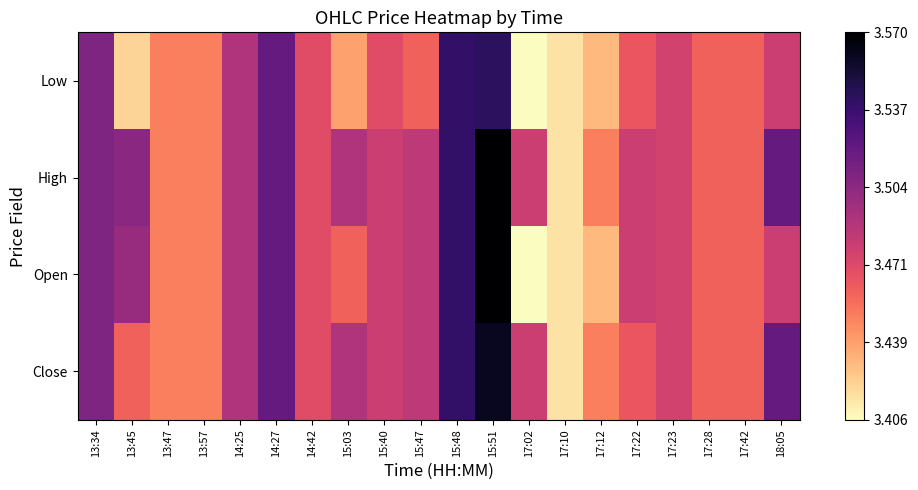

At which category is the sum across all series the highest?

15:51